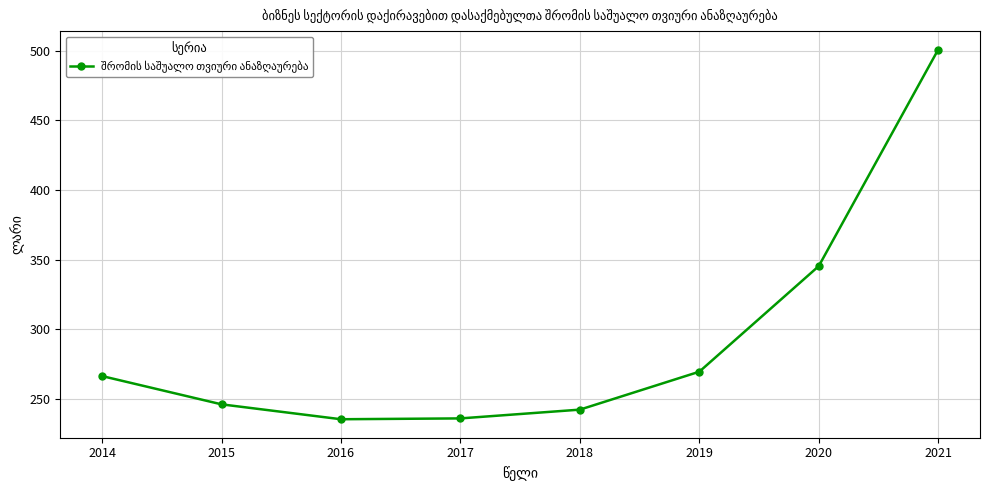

Is it true that the value at 2021 is 500.9?

True